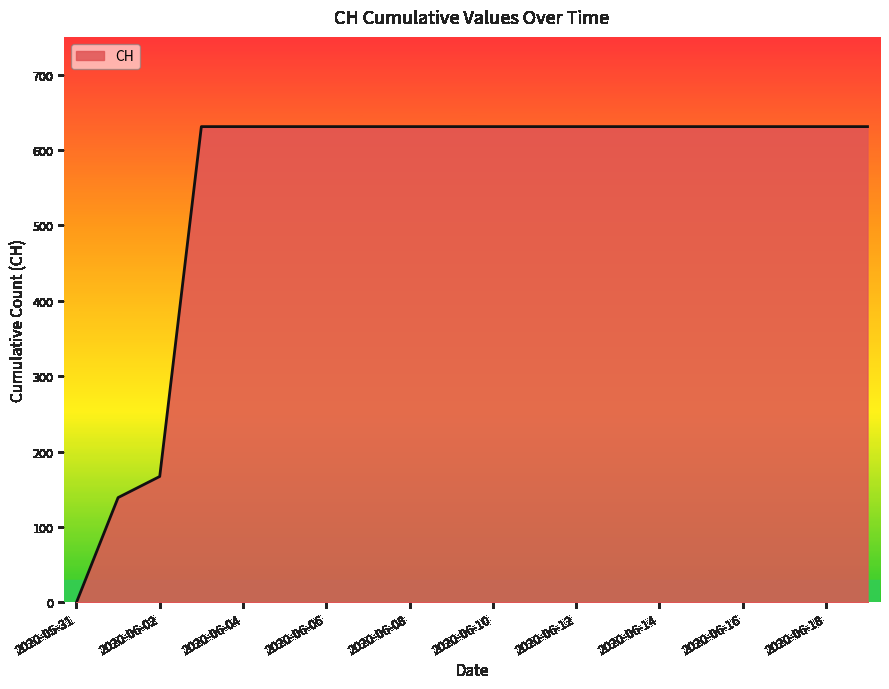

What is the maximum value shown in the chart?

631